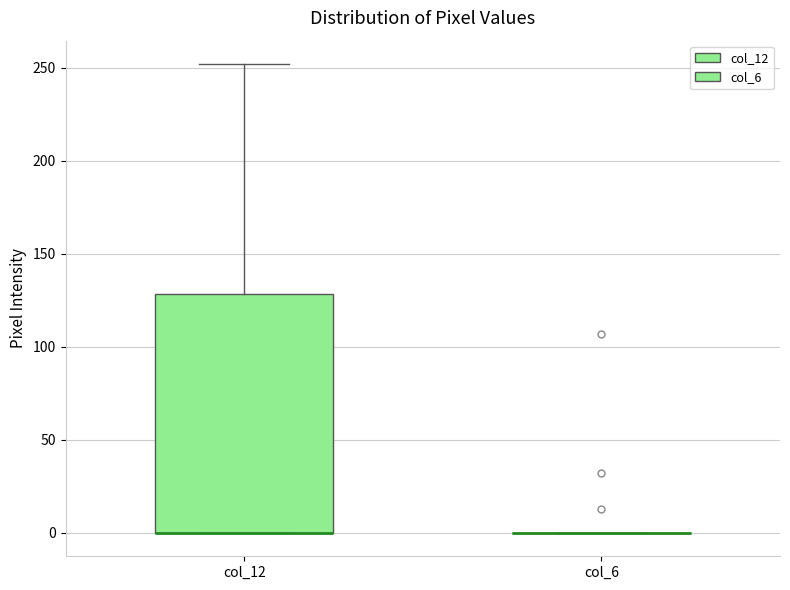

Reading left to right, transcribe this box plot: for each box, give where its median line is, the range the box spans, and where its two whiskers end, as read against the y-axis. The values are not printed on the chart, so give them approximately, as read against the axis.

col_12: median 0 (drawn on the box's lower edge), box 0 to 130, whiskers 0 to 250
col_6: box collapsed to a line at 0, whiskers 0 to 0